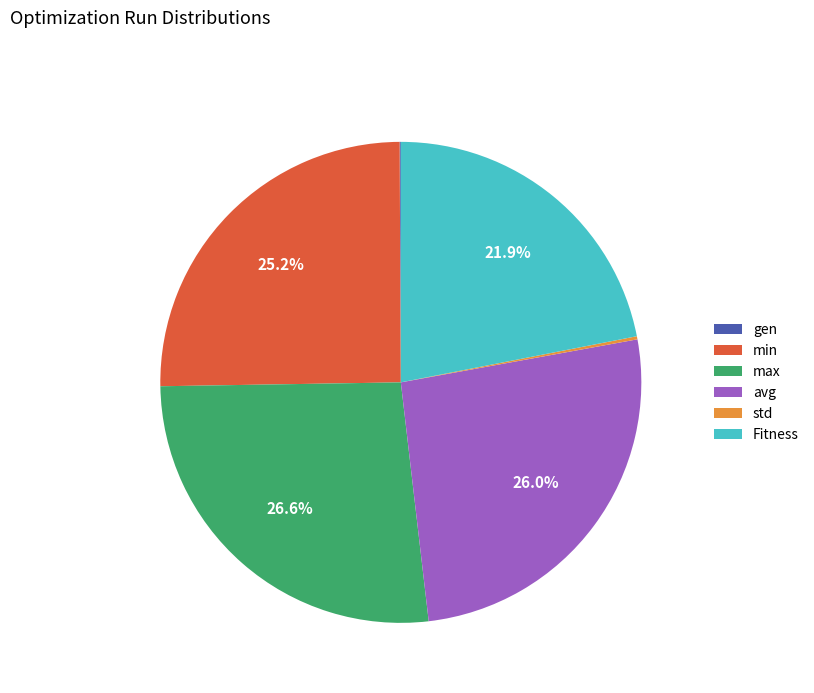

Which slice is the largest?

max